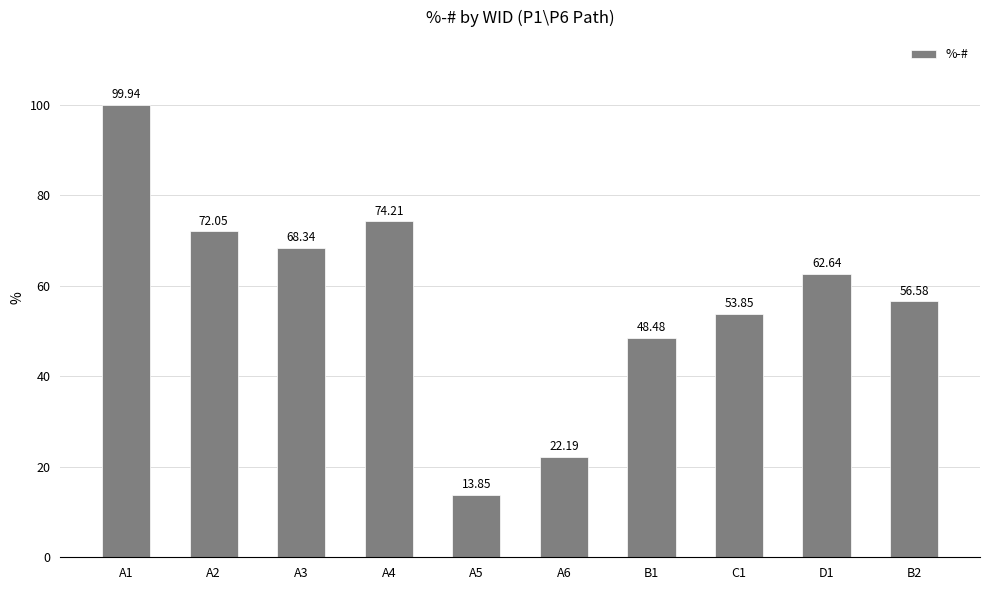

List the labels in order of value, smallest first.

A5, A6, B1, C1, B2, D1, A3, A2, A4, A1